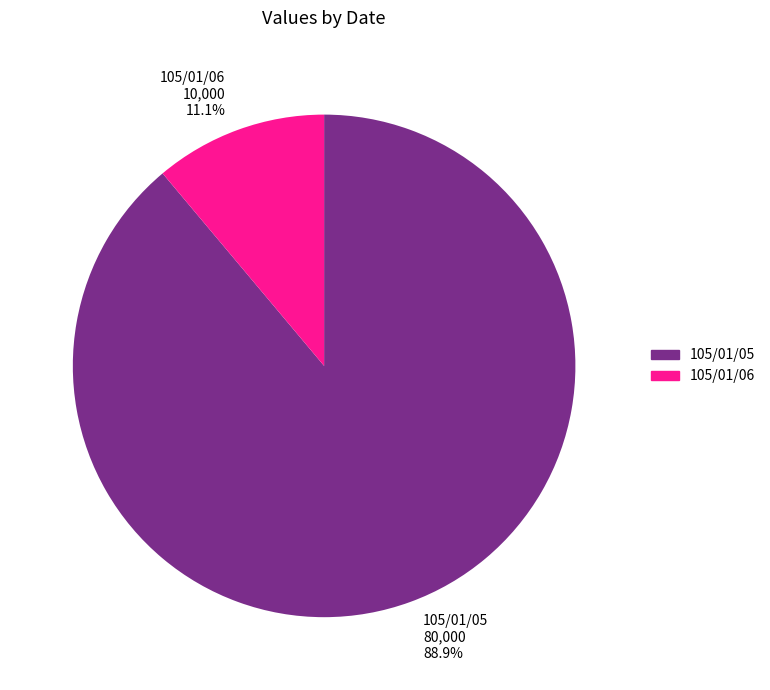

To the nearest percent, what percentage of the pie is 105/01/05?

89%